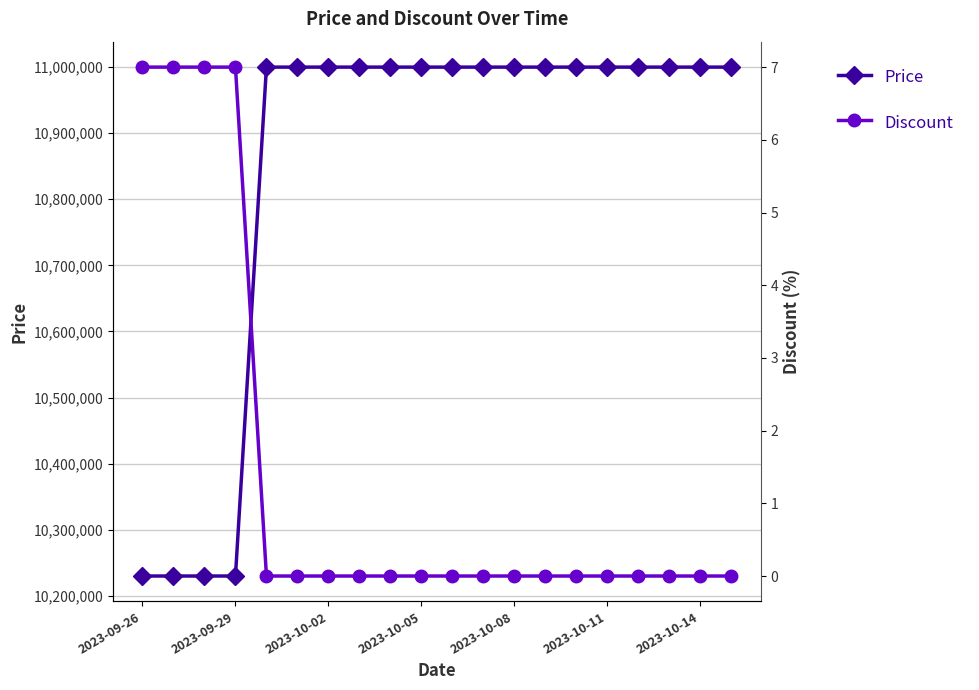

What is the difference between the highest and lowest values at 8?

11000000